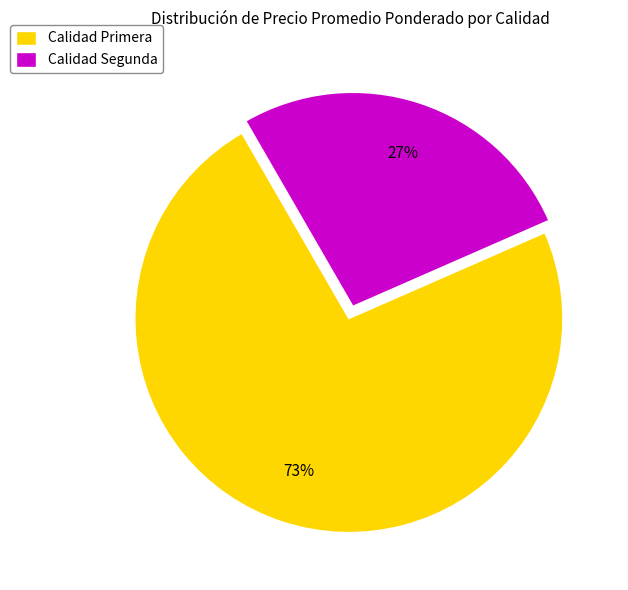

Which has a higher value, Calidad Segunda or Calidad Primera?

Calidad Primera